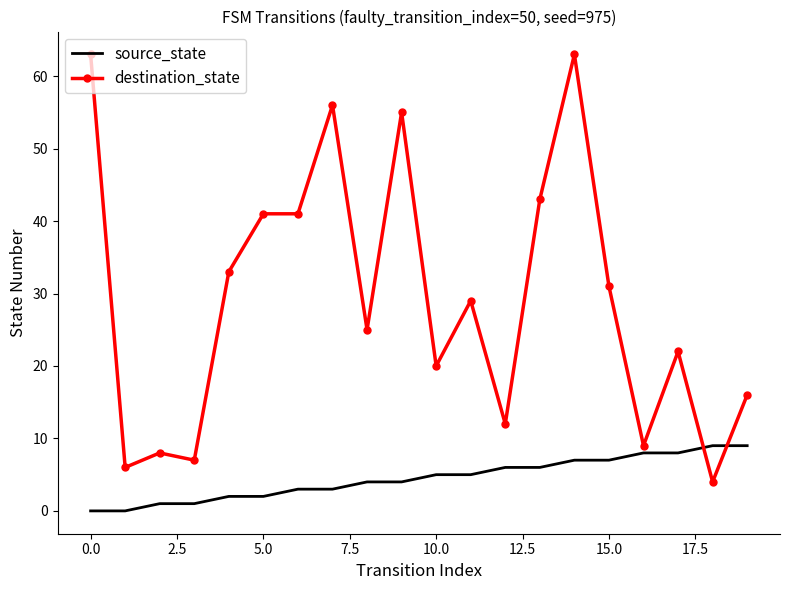

What is the lowest value of the destination_state series?

4